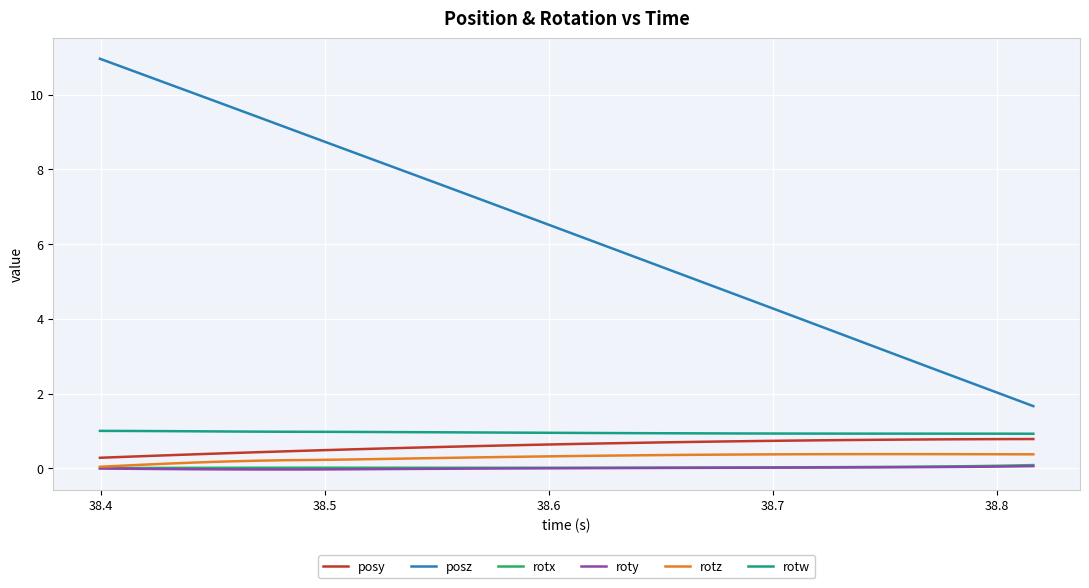

What is the maximum value for rotz?

0.4